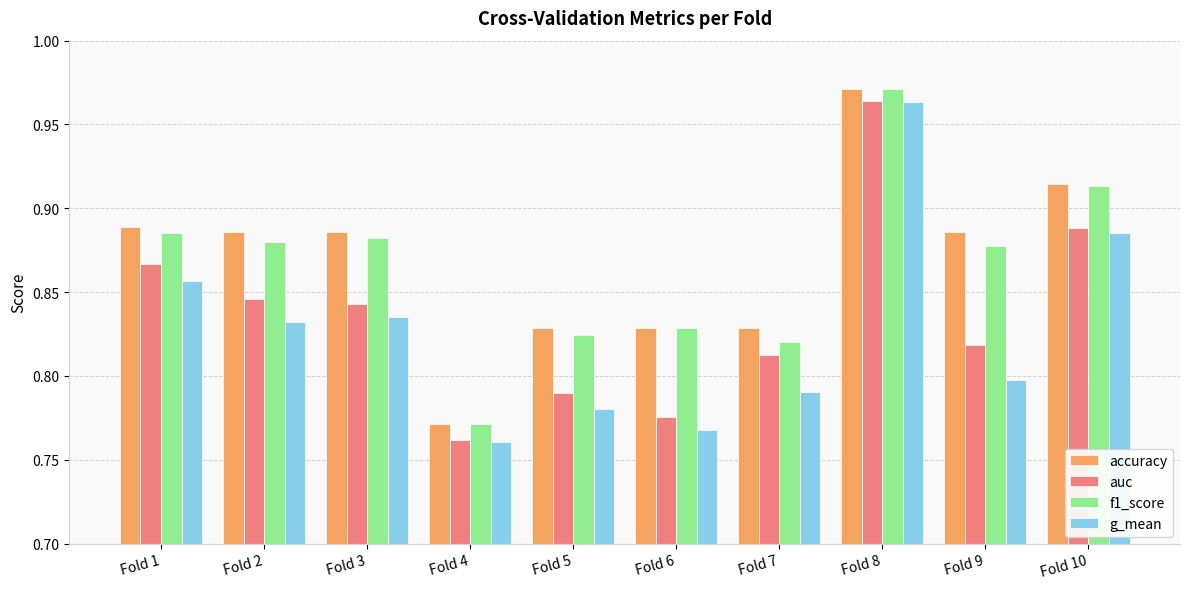

What is the sum of the g_mean values at Fold 6 and Fold 3?

1.6